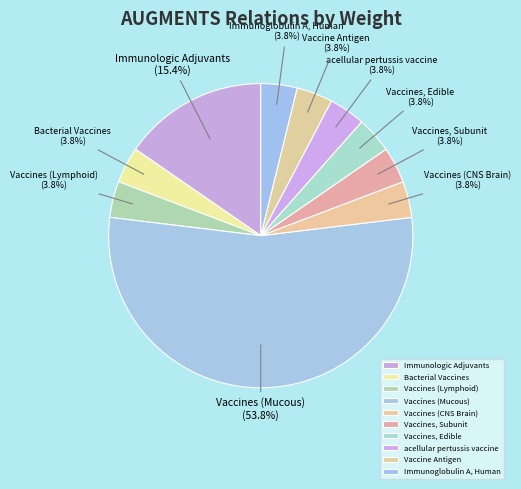

To the nearest percent, what portion does Vaccines, Subunit represent?

4%